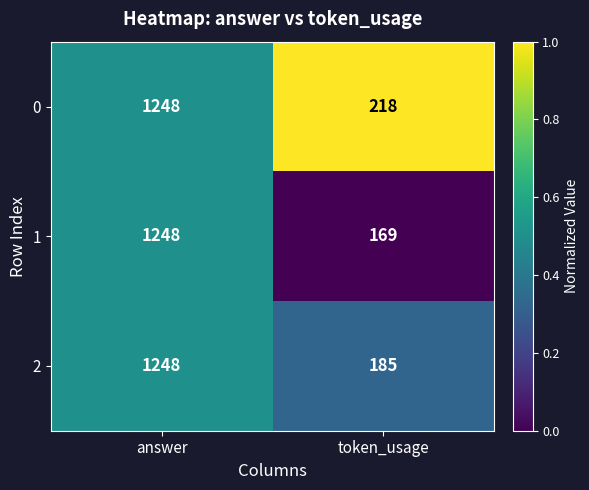

At token_usage, list the series in order from smallest to largest.

1, 2, 0